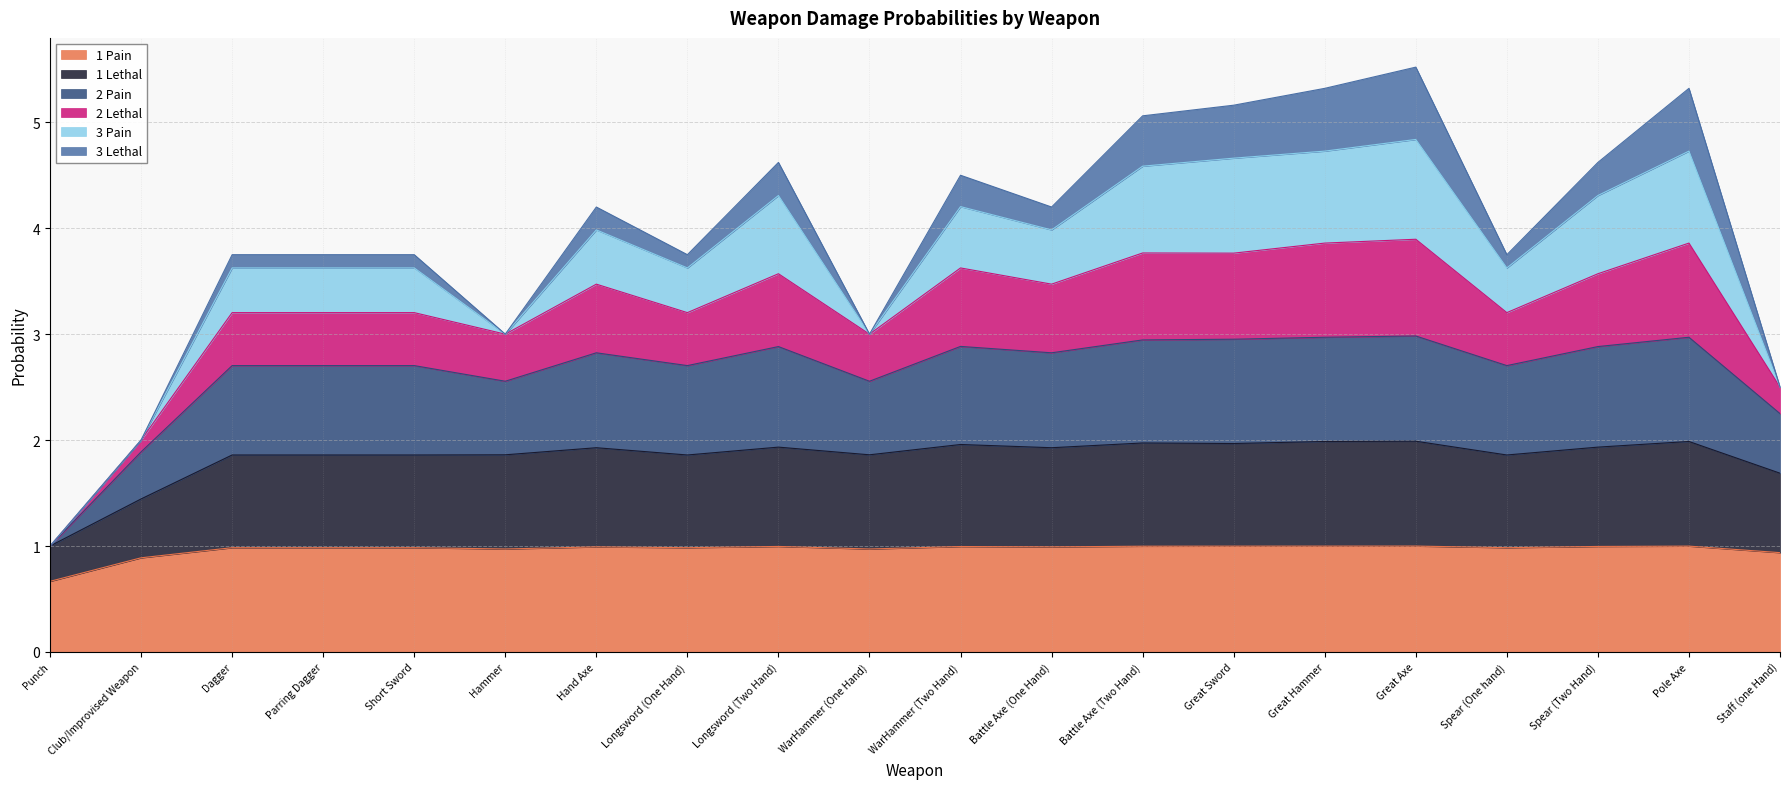

What is the total value across all series at Great Sword?

5.2